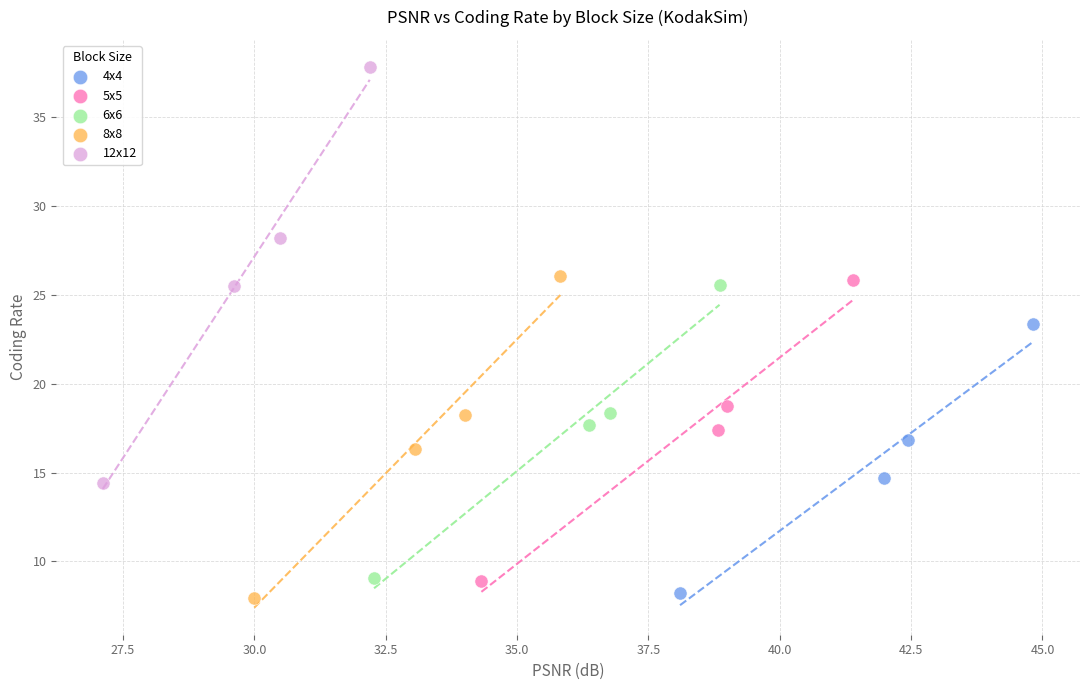

Which series has the widest spread of Y values?

12x12